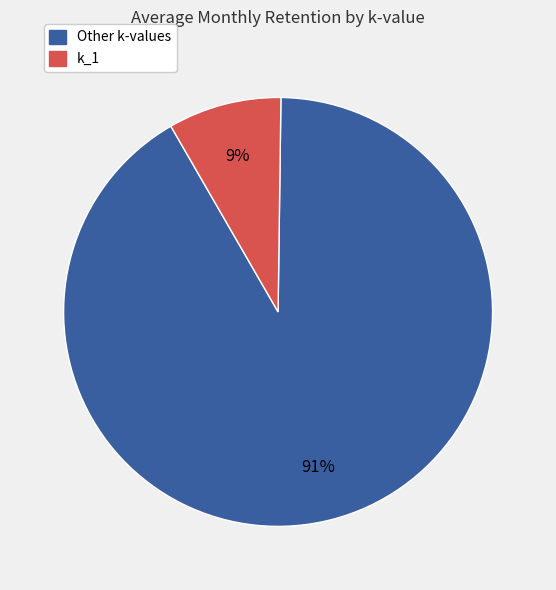

Does any single category account for the majority?

Yes